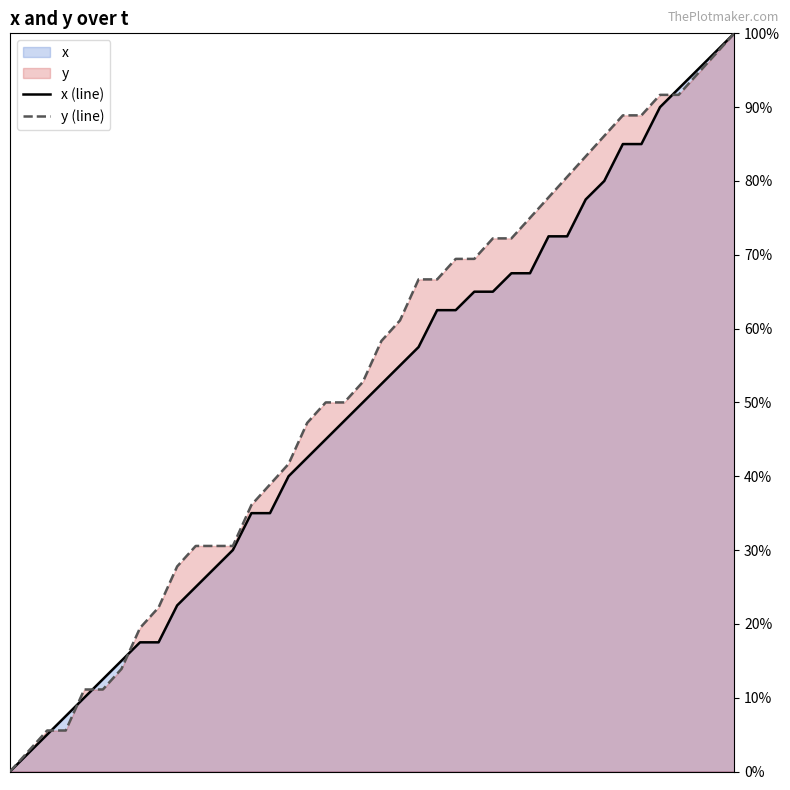

What is the highest value of the x (line) series?

100.0